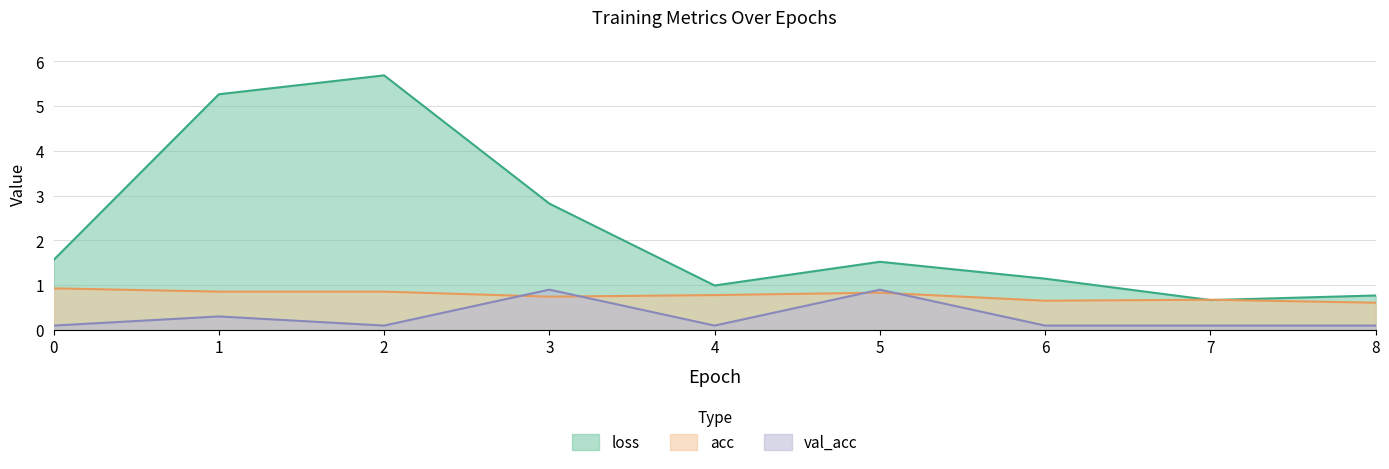

Is it true that val_acc equals 0.0 at 7?

False